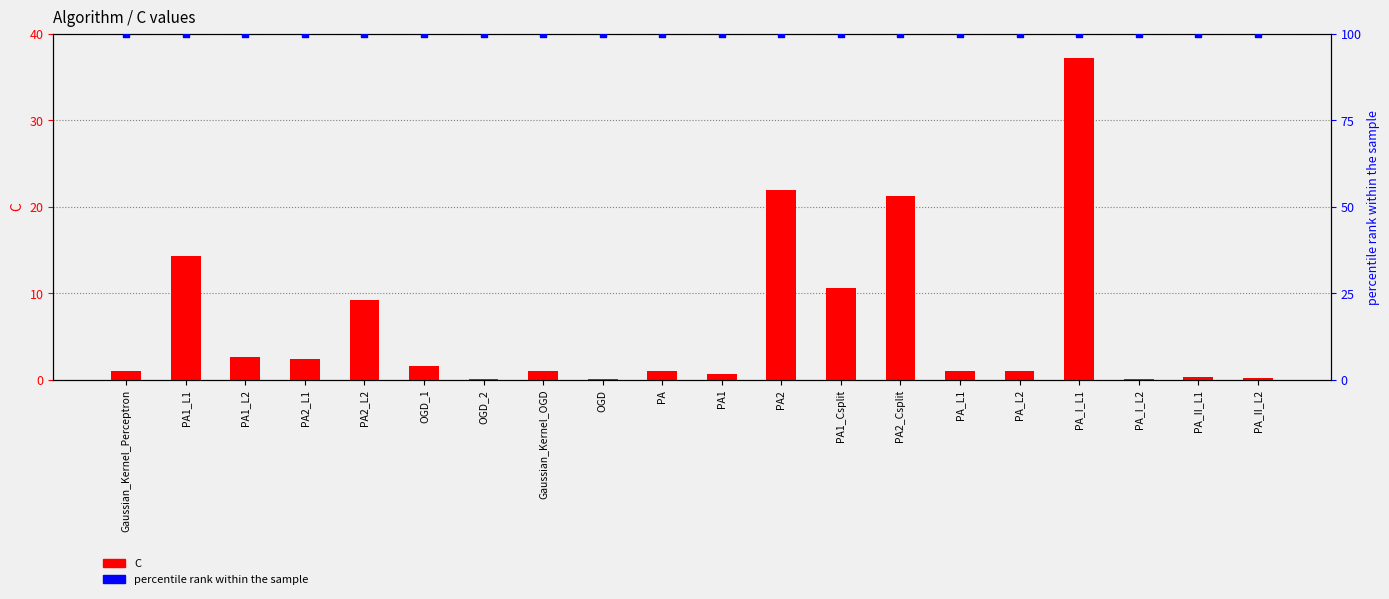

What is the total value across all series at PA2_L1?

102.3